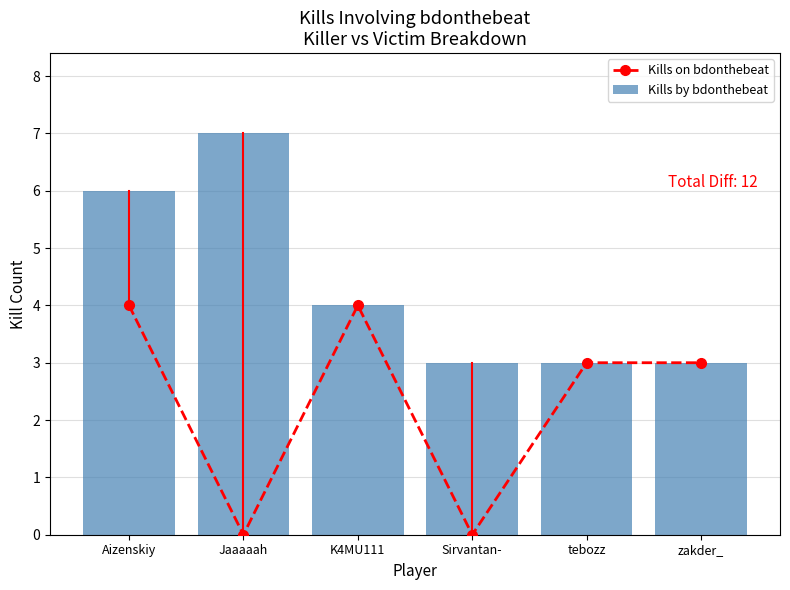

What is the difference between the highest and lowest values at Jaaaaah?

7